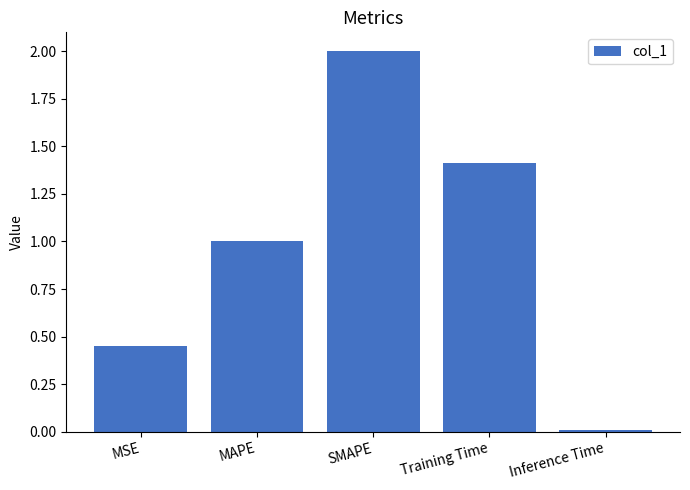

How many categories are shown in the chart?

5